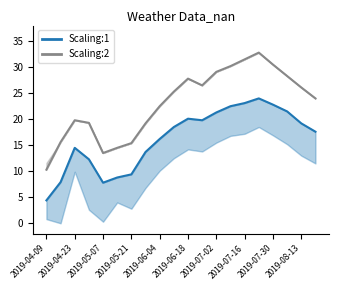

True or false: Scaling:1 (tavg) has a value of 17.1 at 2019-04-30.

False